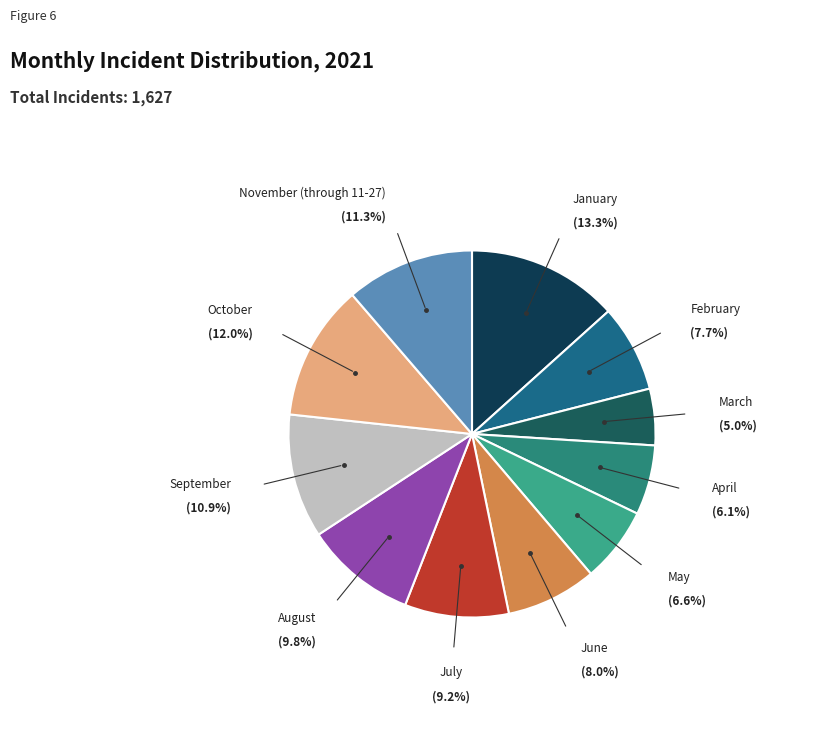

Between September and February, which is larger?

September